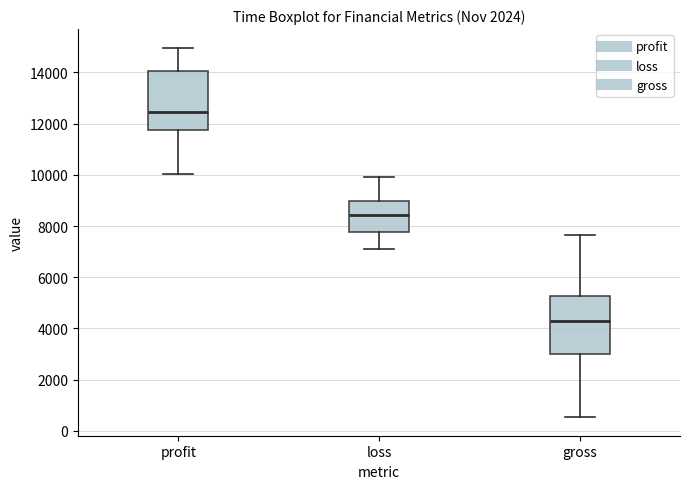

Where does the median line of the box for loss sit on the y-axis? The values are not printed on the chart, so give them approximately, as read against the axis.

8400